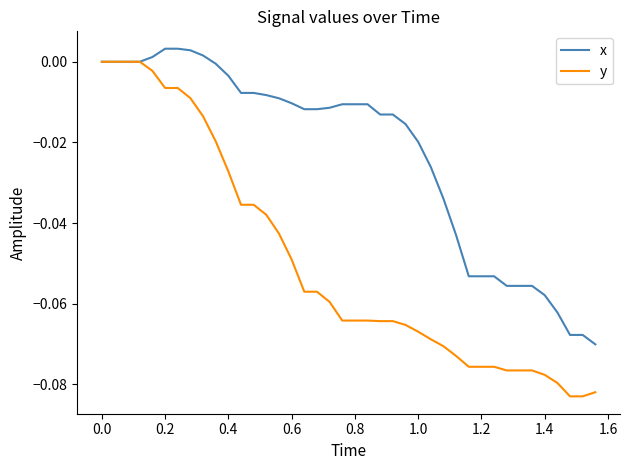

Which series has the widest spread of values?

y